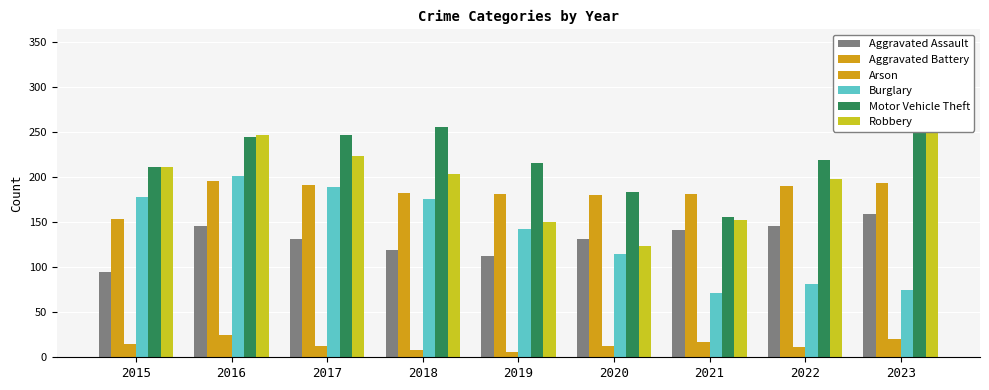

What is the difference between the Burglary values at 2020 and 2023?

40